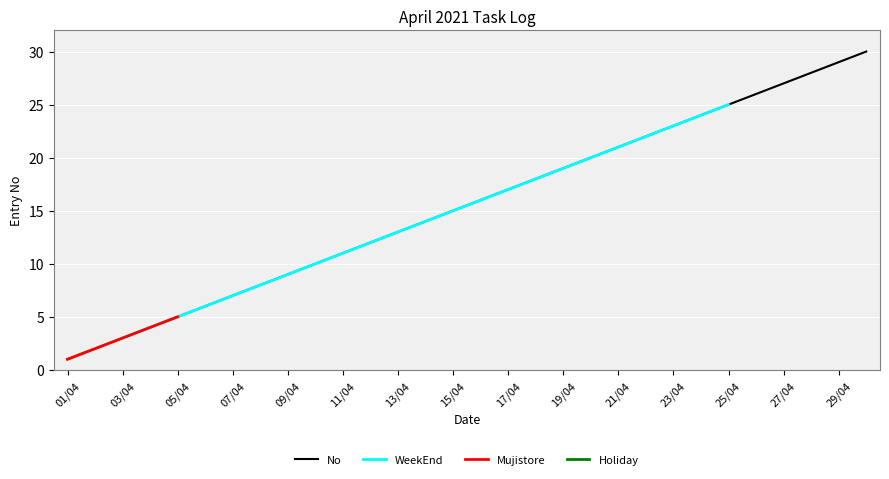

What is the difference between the values at 29/04 and 03/04?

26